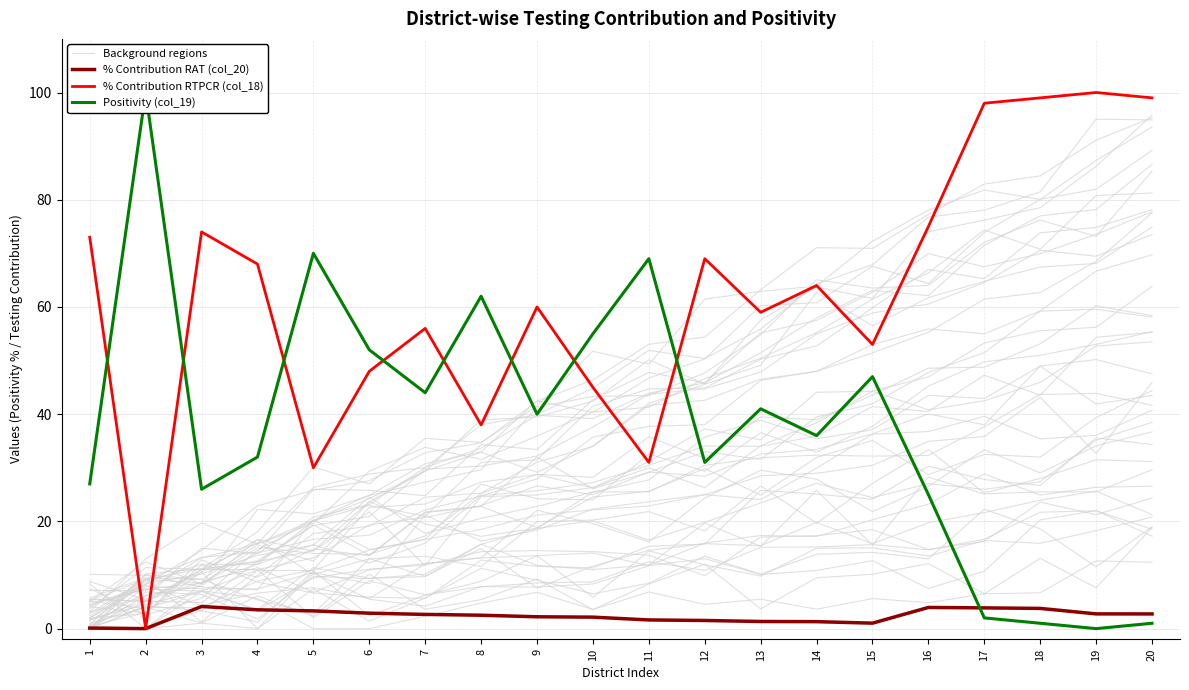

Where is the first local maximum for Background regions?

2